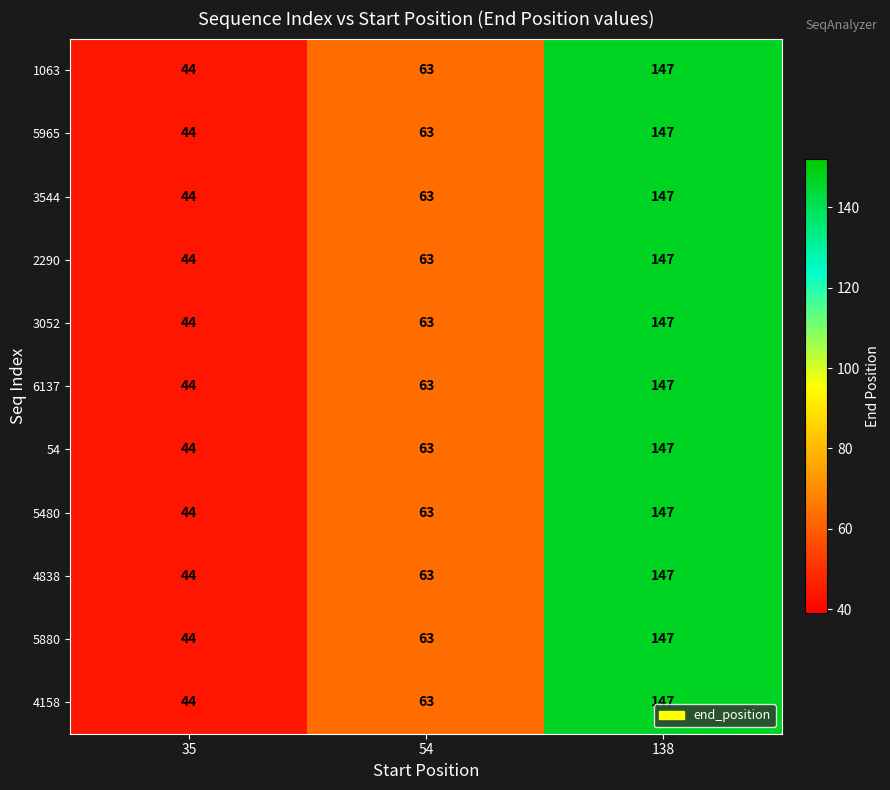

The value of 5965 at 138 is 147. True or false?

True